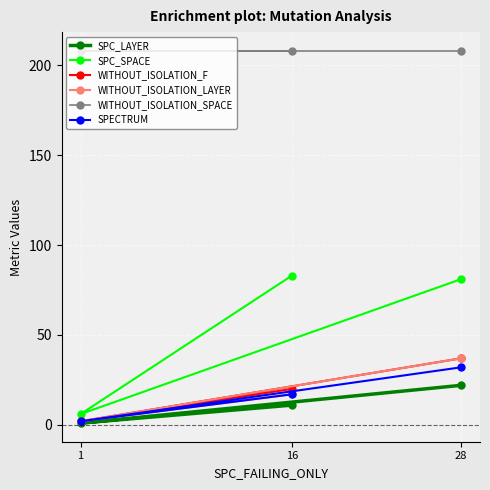

What is the maximum value for SPECTRUM?

32